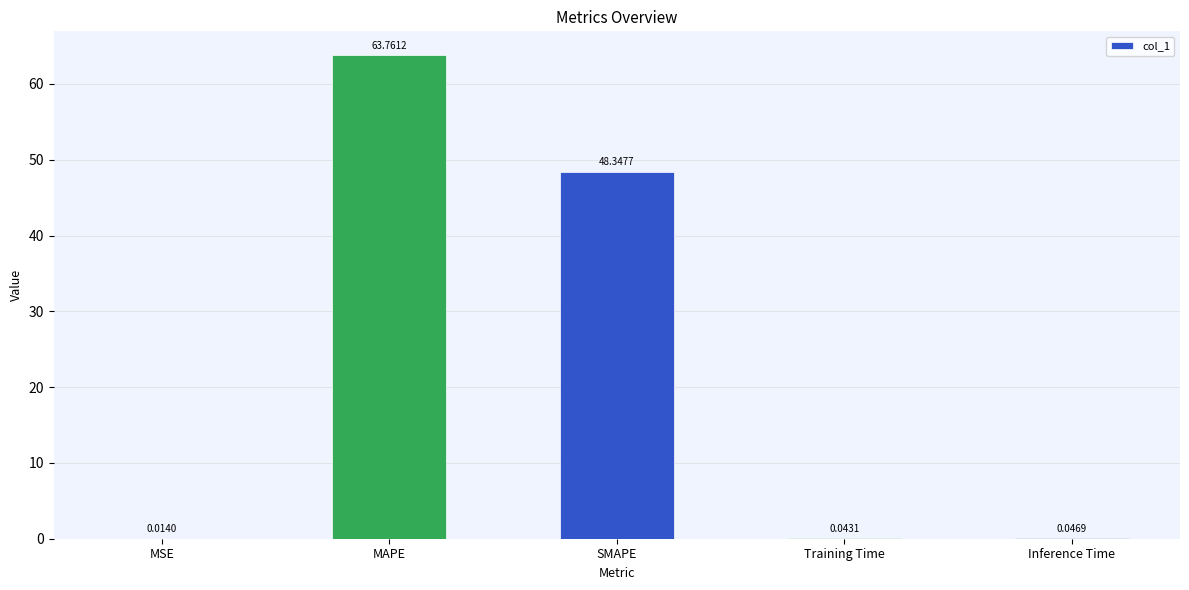

At which label is the value closest to 31?

SMAPE